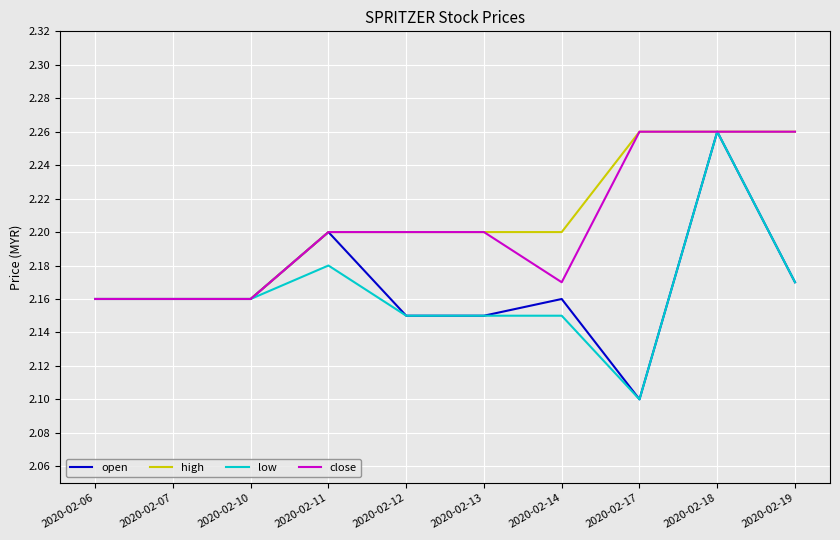

At which label does low reach its minimum?

2020-02-17